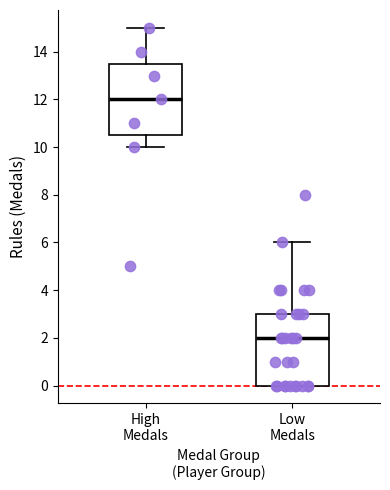

Where does the upper whisker of the box for Low Medals end on the y-axis? The values are not printed on the chart, so give them approximately, as read against the axis.

6.0